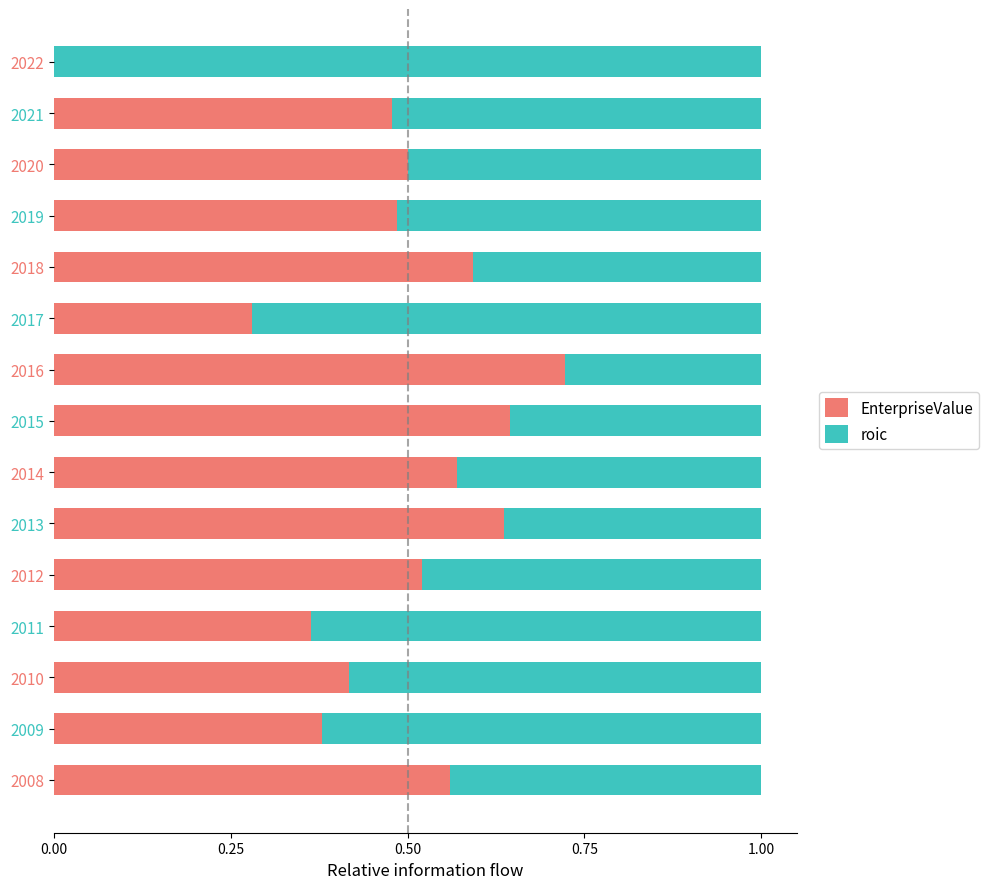

What are all the series names shown in the legend?

EnterpriseValue, roic